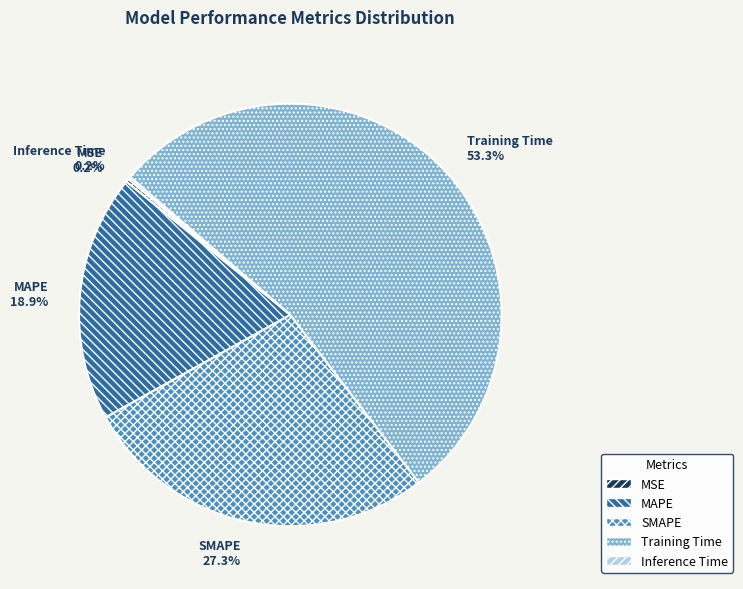

To the nearest percent, what is the average slice percentage?

20%